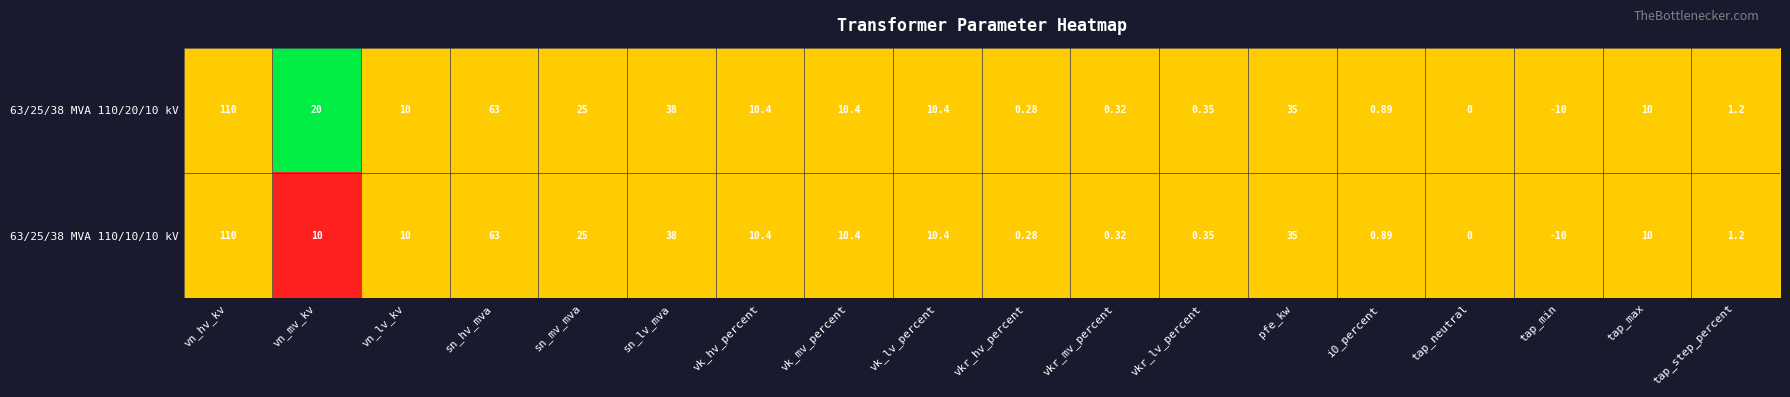

At which category does the chart reach its minimum across all series?

tap_min